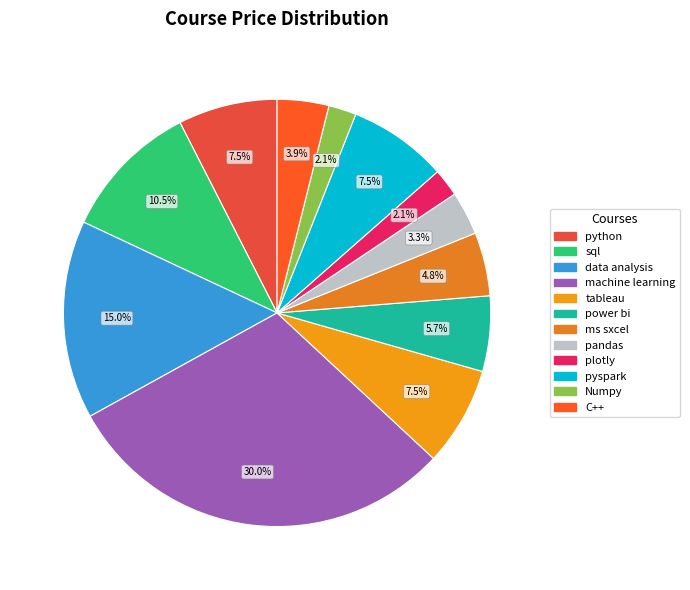

Is the sum of sql and Numpy greater than half?

No